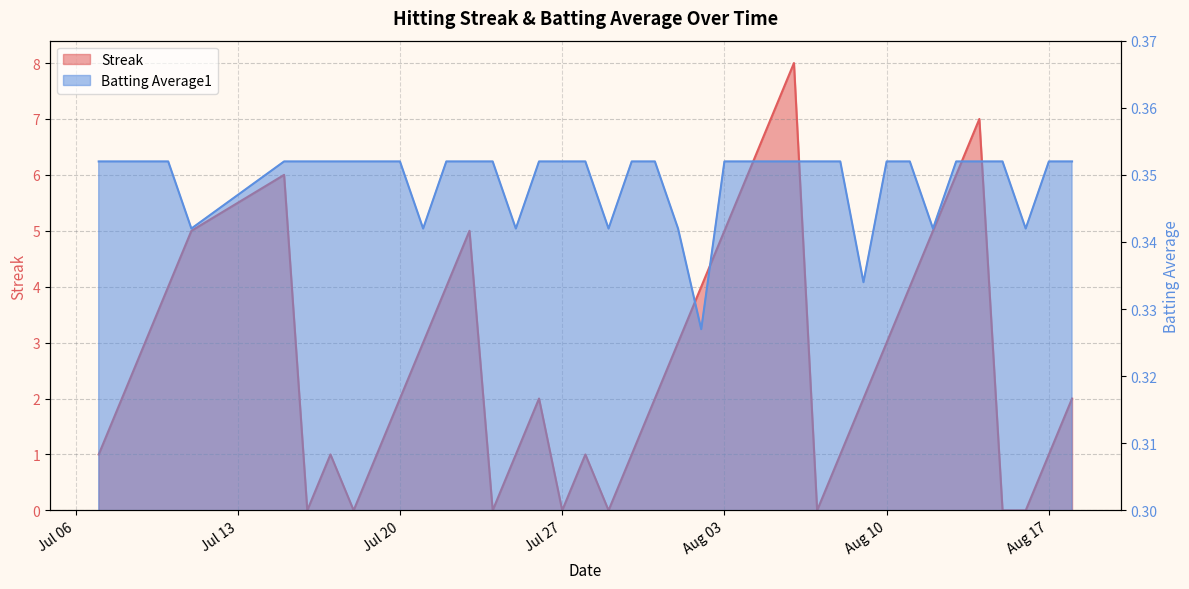

How many lines are shown in the chart?

2